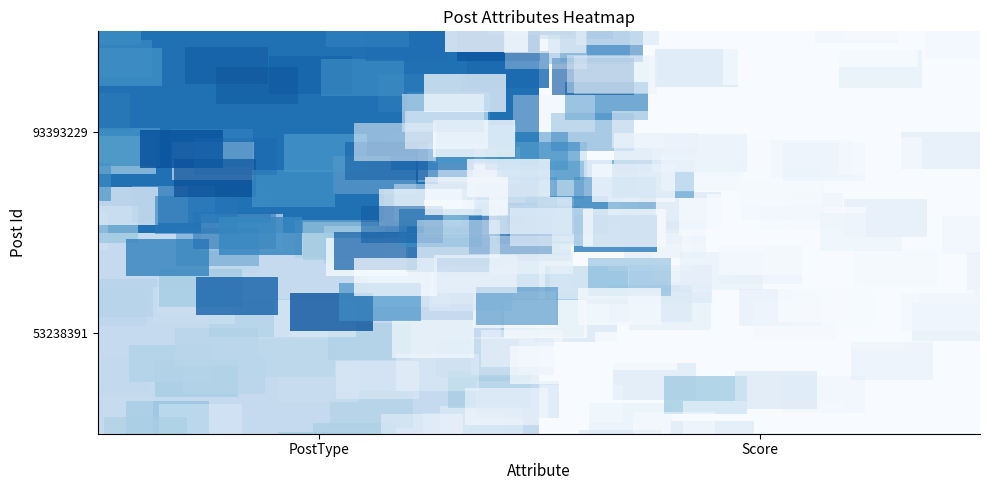

How many data points does each series have?

2